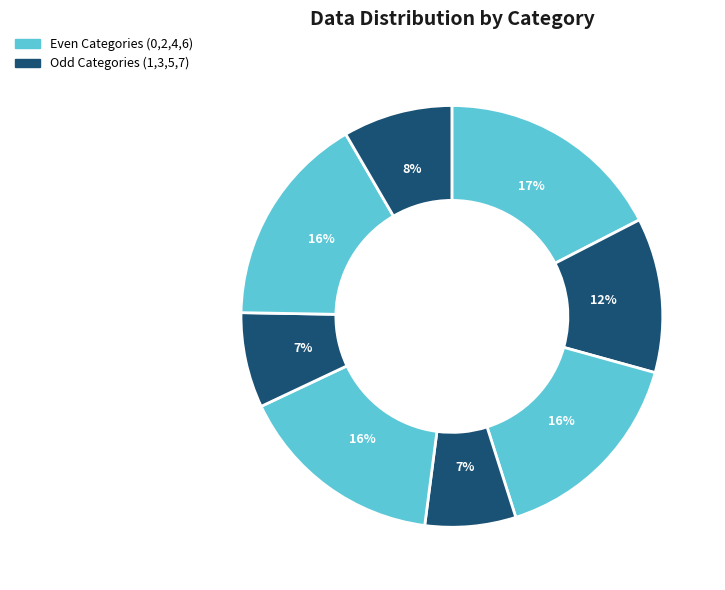

How many slices are in this pie chart?

8